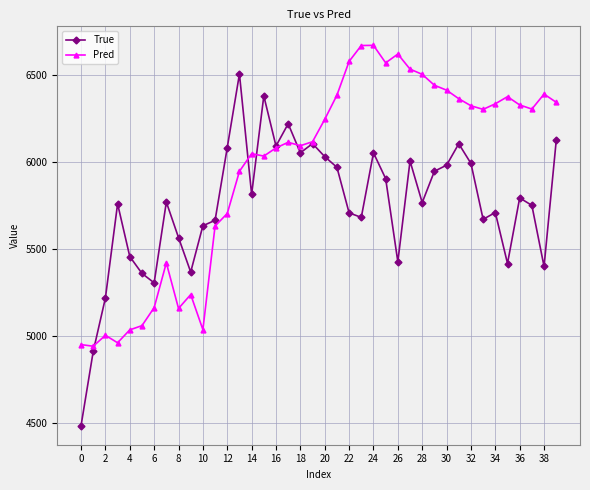

True or false: True has more than 2 interior local peaks.

True